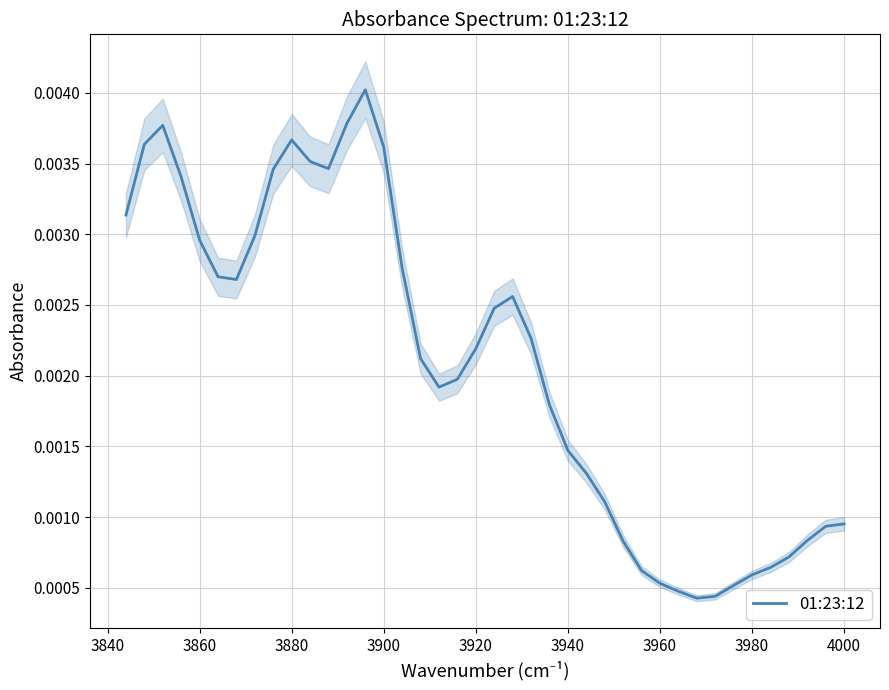

The value at 3900 is 0.0. True or false?

True